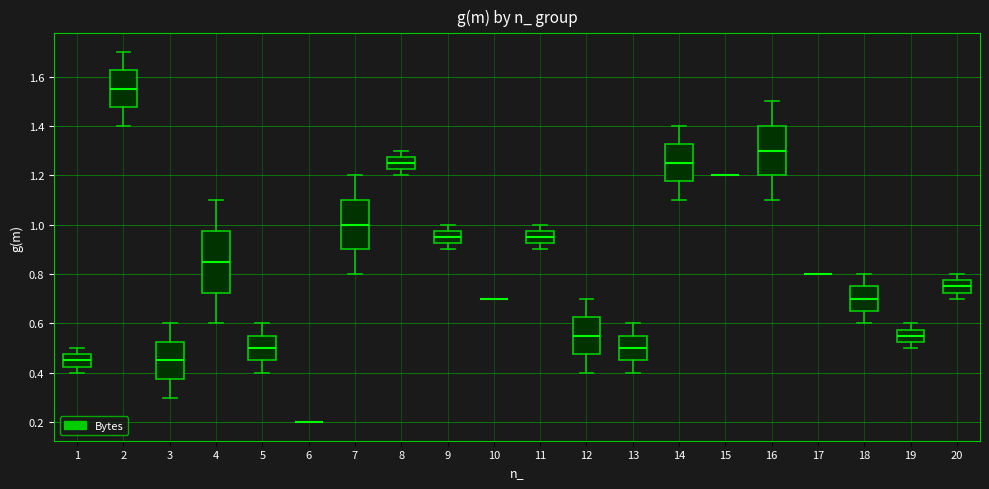

Reading left to right, read every box against the y-axis: the position of its median line, the range the box covers, and the ends of its whiskers. The values are not printed on the chart, so give them approximately, as read against the axis.

1: median 0.46, box 0.42 to 0.48, whiskers 0.40 to 0.50
2: median 1.56, box 1.48 to 1.62, whiskers 1.40 to 1.70
3: median 0.46, box 0.38 to 0.52, whiskers 0.30 to 0.60
4: median 0.86, box 0.72 to 0.98, whiskers 0.60 to 1.10
5: median 0.50, box 0.46 to 0.56, whiskers 0.40 to 0.60
6: box collapsed to a line at 0.20, whiskers 0.20 to 0.20
7: median 1.00, box 0.90 to 1.10, whiskers 0.80 to 1.20
8: median 1.26, box 1.22 to 1.28, whiskers 1.20 to 1.30
9: median 0.96, box 0.92 to 0.98, whiskers 0.90 to 1.00
10: box collapsed to a line at 0.70, whiskers 0.70 to 0.70
11: median 0.96, box 0.92 to 0.98, whiskers 0.90 to 1.00
12: median 0.56, box 0.48 to 0.62, whiskers 0.40 to 0.70
13: median 0.50, box 0.46 to 0.56, whiskers 0.40 to 0.60
14: median 1.26, box 1.18 to 1.32, whiskers 1.10 to 1.40
15: box collapsed to a line at 1.20, whiskers 1.20 to 1.20
16: median 1.30, box 1.20 to 1.40, whiskers 1.10 to 1.50
17: box collapsed to a line at 0.80, whiskers 0.80 to 0.80
18: median 0.70, box 0.66 to 0.76, whiskers 0.60 to 0.80
19: median 0.56, box 0.52 to 0.58, whiskers 0.50 to 0.60
20: median 0.76, box 0.72 to 0.78, whiskers 0.70 to 0.80